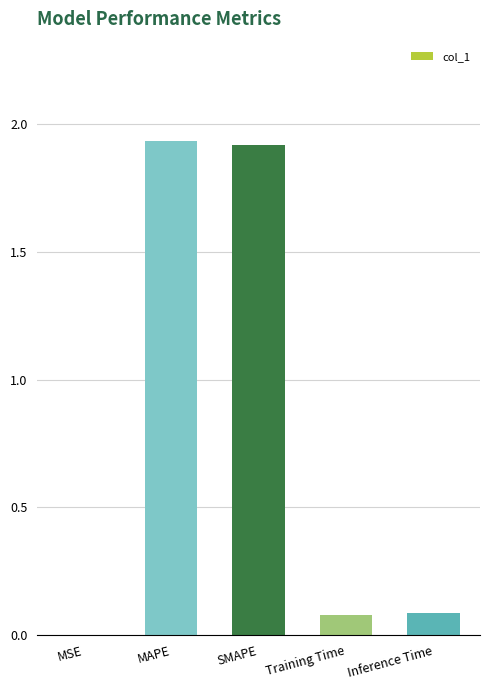

True or false: the data shows 0.0 at Training Time.

False